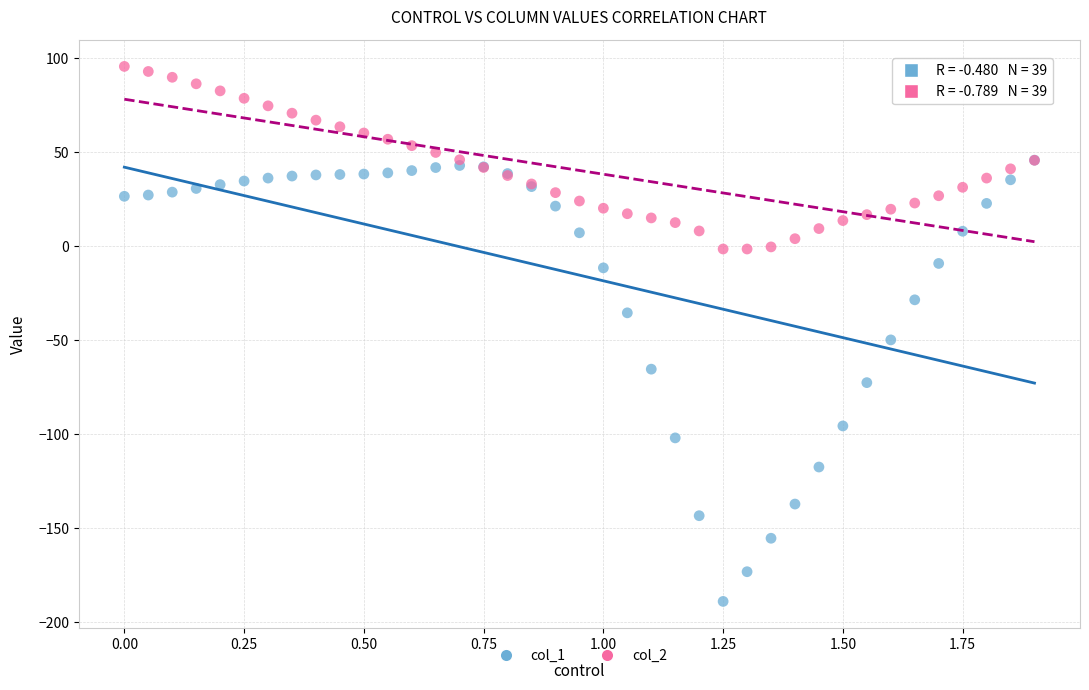

Across all series, what Y value is closest to -46?

-49.8